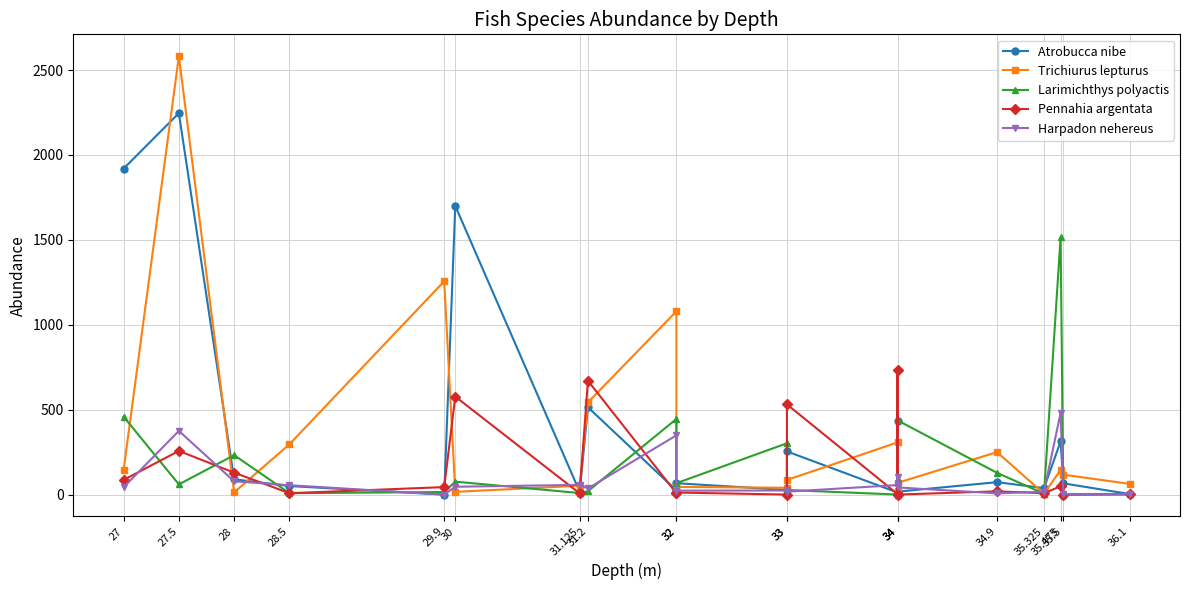

Reading left to right, extract all data points from this chart.

Atrobucca nibe: 27=1919	27.5=2246	28=90	28.5=50	29.9=0	30=1700	31.125=17	31.2=514	32=24	32=67	33=27	33=254	34=12	34=432	34=17	34.9=73	35.325=38	35.475=313	35.5=66	36.1=3
Trichiurus lepturus: 27=144	27.5=2581	28=13	28.5=296	29.9=1256	30=16	31.125=52	31.2=543	32=1079	32=45	33=40	33=86	34=307	34=19	34=69	34.9=250	35.325=5	35.475=145	35.5=117	36.1=63
Larimichthys polyactis: 27=459	27.5=60	28=232	28.5=8	29.9=15	30=76	31.125=9	31.2=20	32=445	32=67	33=302	33=27	34=0	34=92	34=437	34.9=128	35.325=5	35.475=1515	35.5=0	36.1=2
Pennahia argentata: 27=86	27.5=257	28=129	28.5=8	29.9=44	30=577	31.125=7	31.2=670	32=8	32=12	33=0	33=531	34=3	34=736	34=0	34.9=19	35.325=8	35.475=49	35.5=0	36.1=2
Harpadon nehereus: 27=43	27.5=375	28=78	28.5=55	29.9=0	30=46	31.125=57	31.2=36	32=349	32=23	33=24	33=17	34=56	34=102	34=42	34.9=7	35.325=17	35.475=481	35.5=2	36.1=2